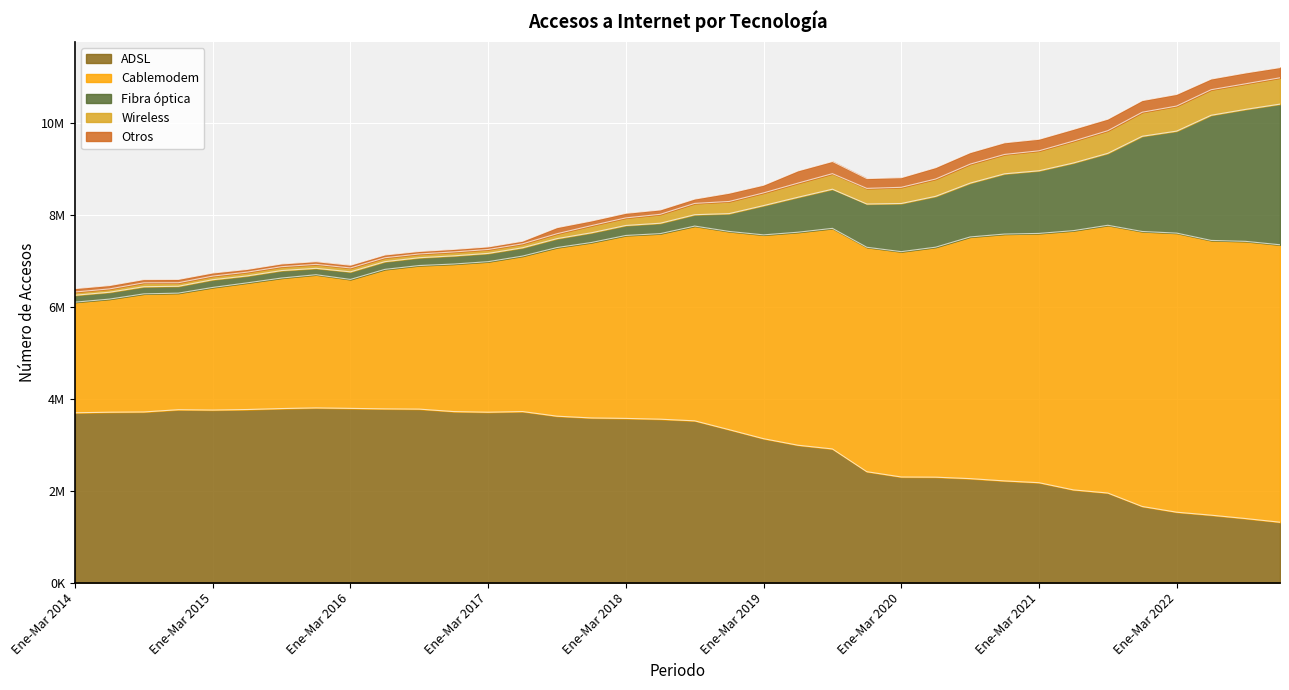

True or false: Wireless and ADSL cross at least once.

False